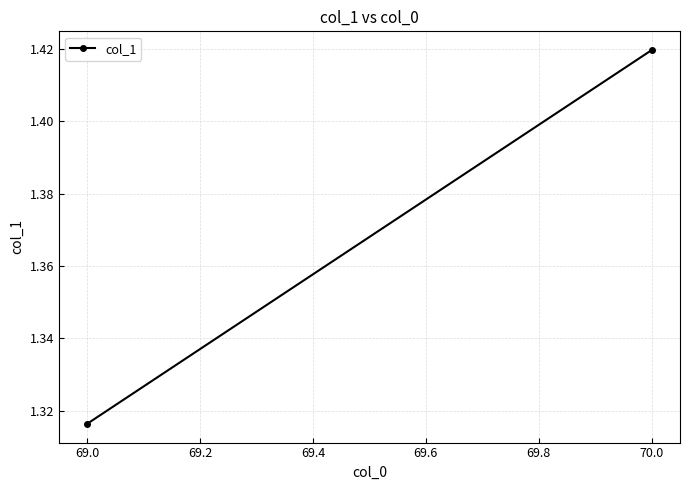

What is the value of the 2nd point from the left?

1.4